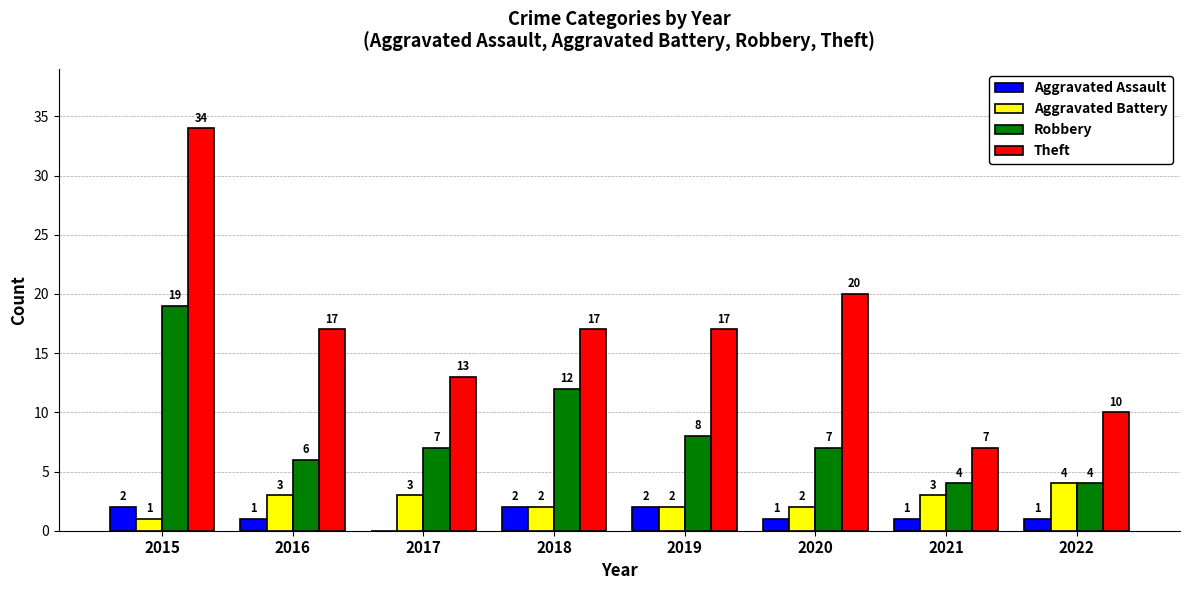

What is the maximum value for Theft?

34